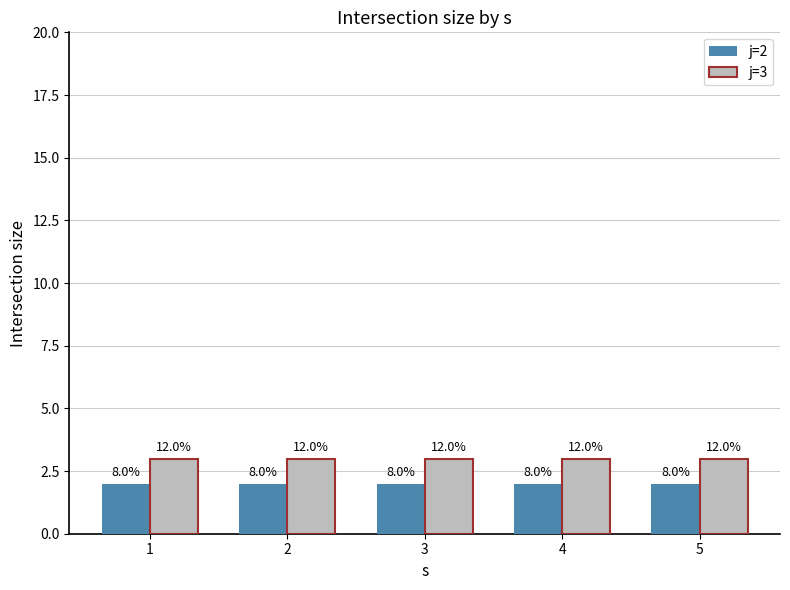

Rank the series by their maximum value, from highest to lowest.

j=3, j=2